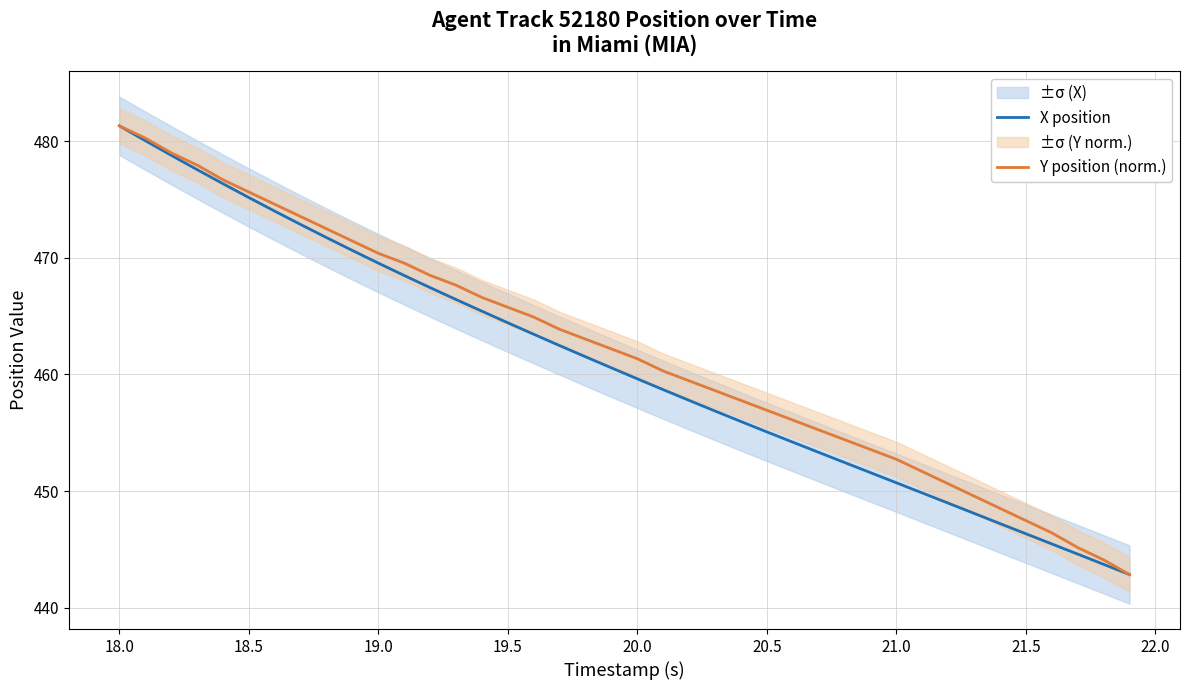

Is this an area chart (filled region under the line)?

No